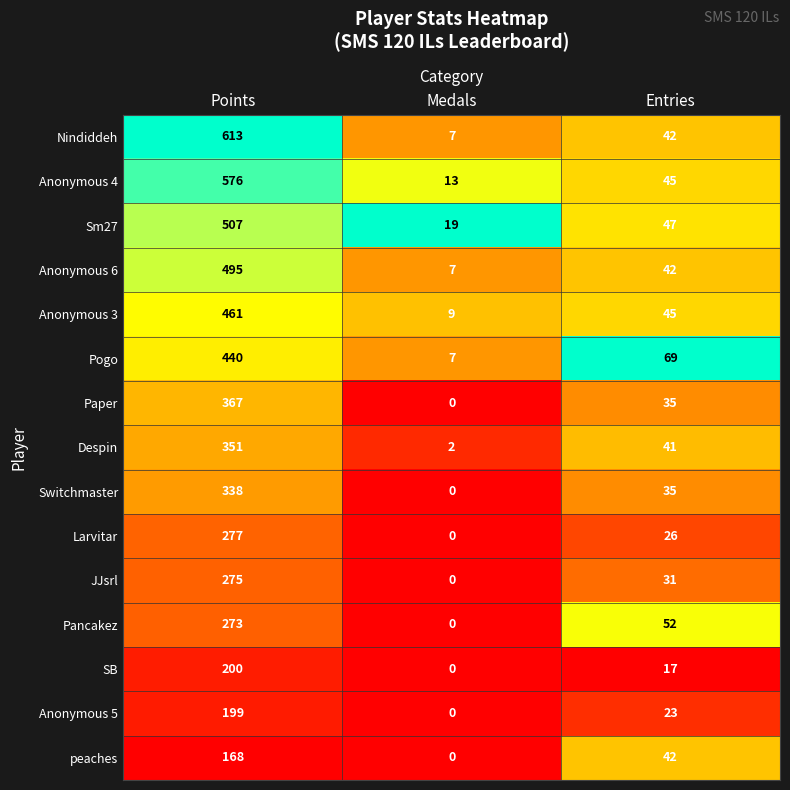

What is the difference between the maximum and second lowest values in the Nindiddeh series?

571